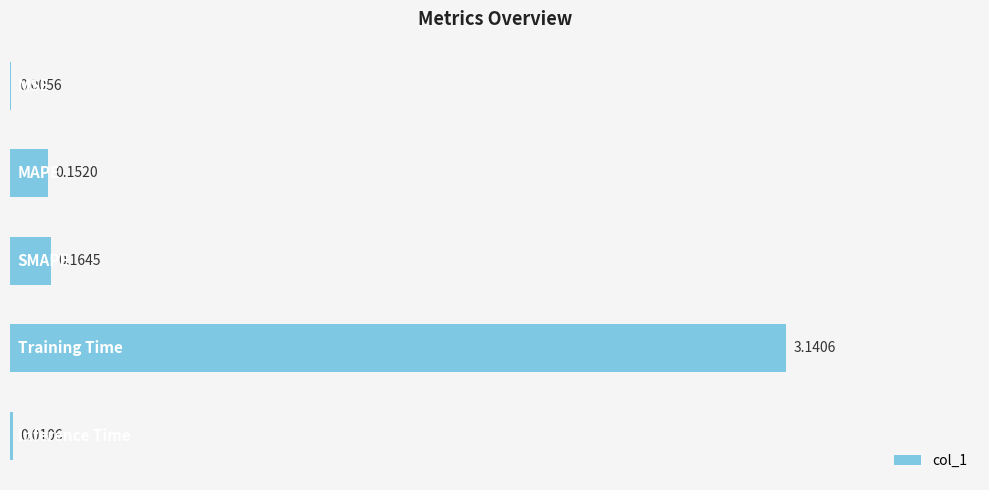

What is the sum of all values?

3.5